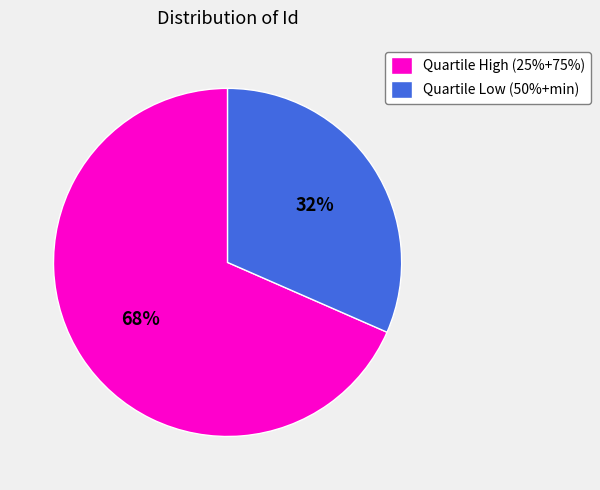

Which category has the smallest portion of the pie?

Quartile Low (50%+min)